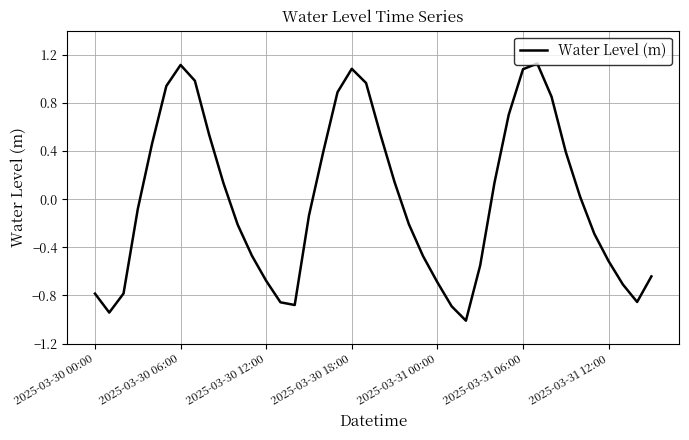

How many interior local peaks (higher than both neighbors) does the data have?

3